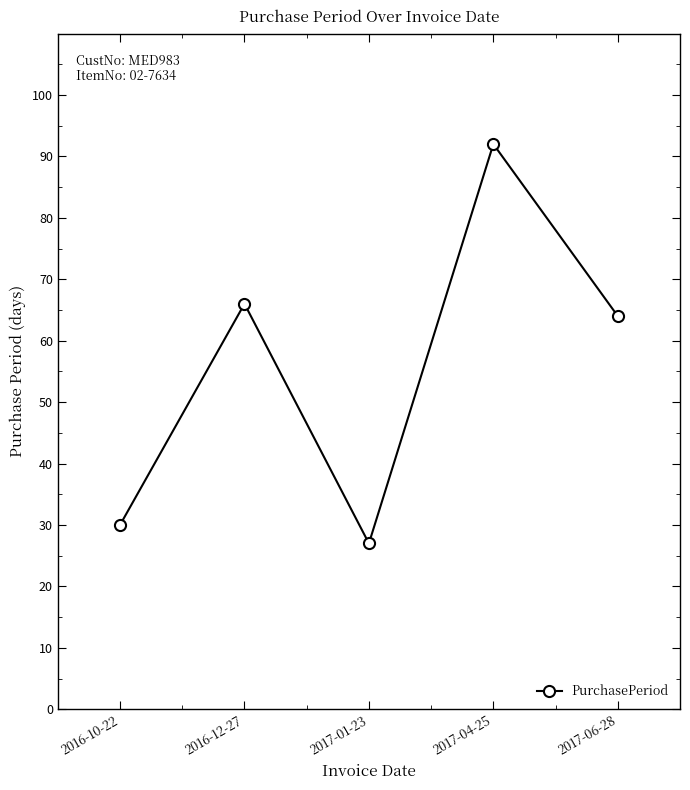

What position from the right is 2017-06-28?

1